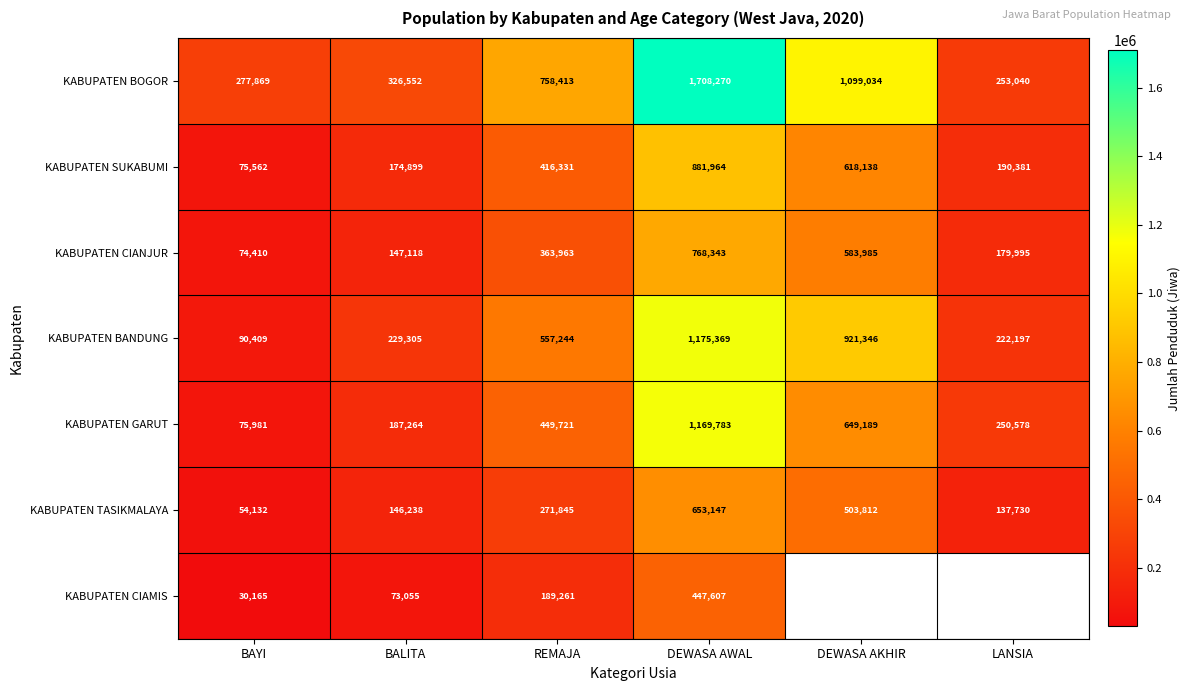

Count the number of categories in the chart.

6